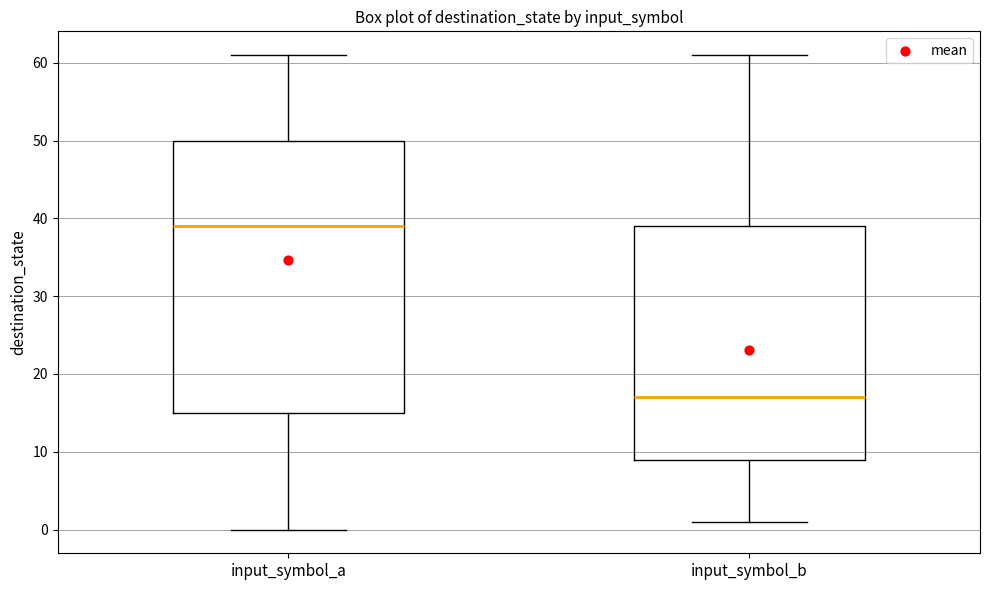

Reading left to right, transcribe this box plot: for each box, give where its median line is, the range the box spans, and where its two whiskers end, as read against the y-axis. The values are not printed on the chart, so give them approximately, as read against the axis.

input_symbol_a: median 39, box 15 to 50, whiskers 0 to 61
input_symbol_b: median 17, box 9 to 39, whiskers 1 to 61